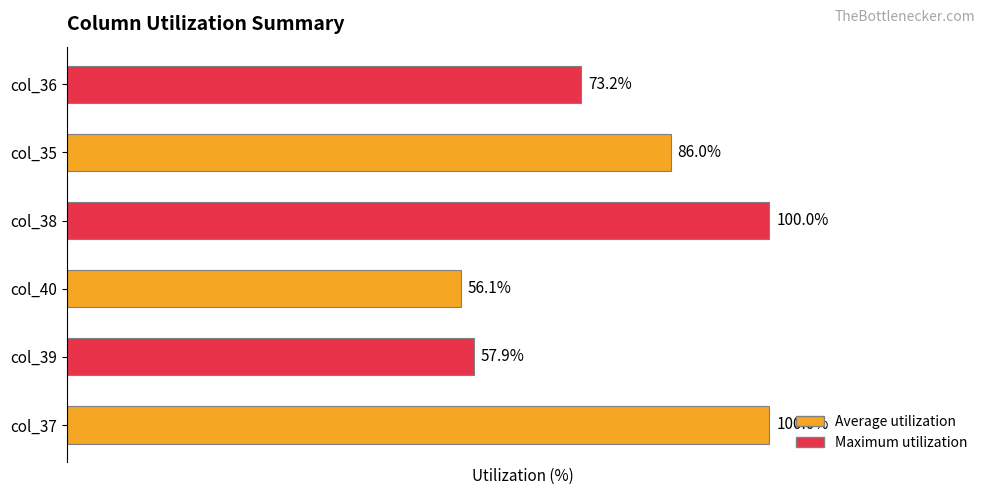

At which label is the value closest to 78?

col_36